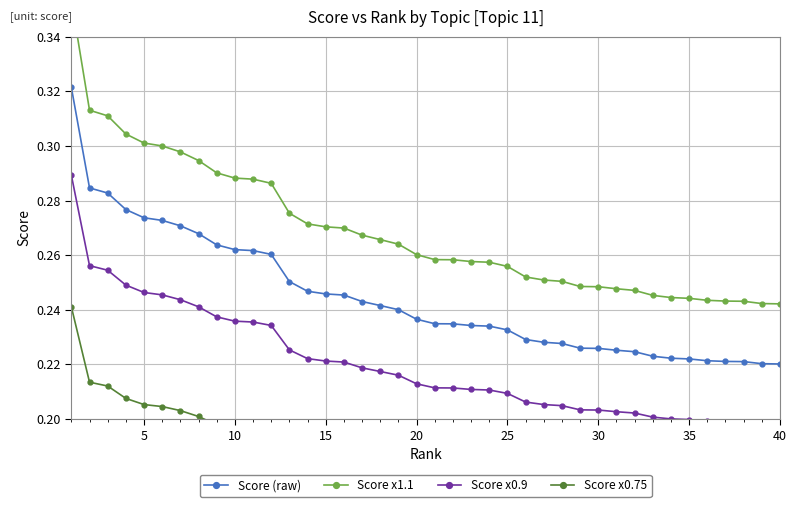

What is the difference between the second highest and second lowest values in the Score x0.9 series?

0.1